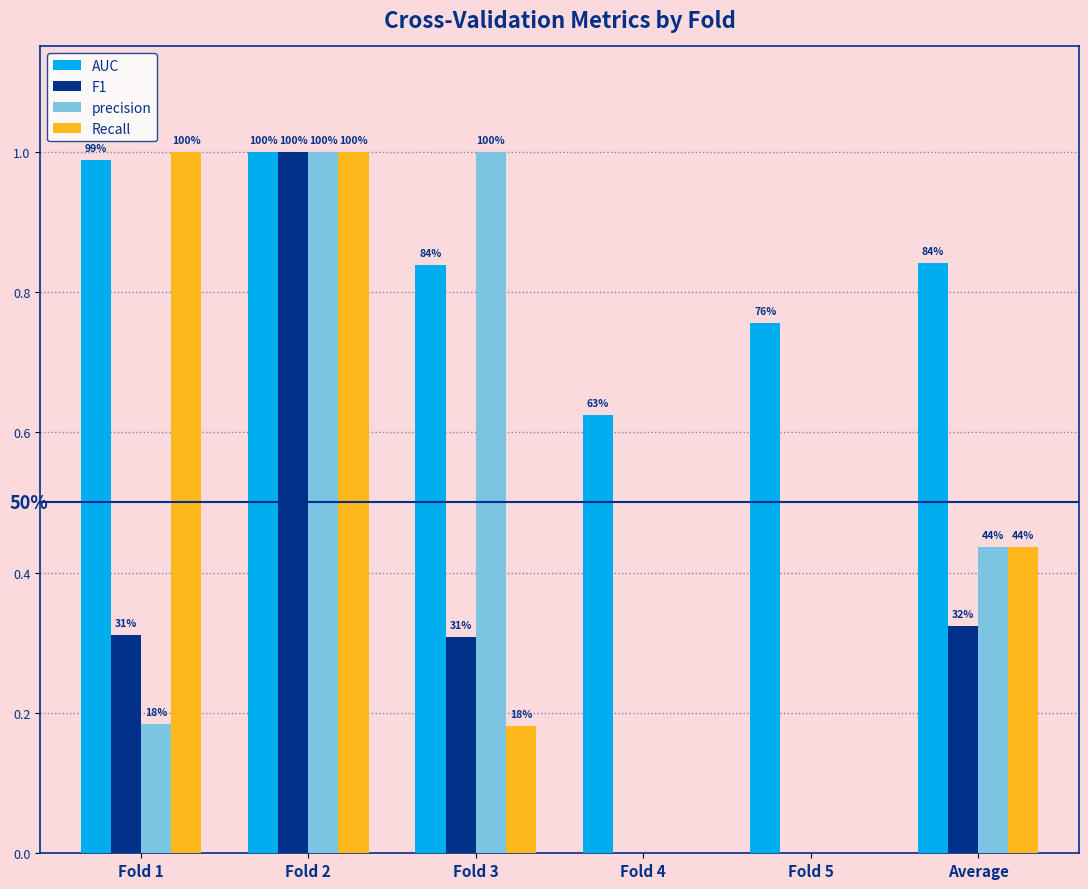

Reading left to right, extract all data points from this chart.

AUC: 1.0	1.0	0.8	0.6	0.8	0.8
F1: 0.3	1.0	0.3	0.0	0.0	0.3
precision: 0.2	1.0	1.0	0.0	0.0	0.4
Recall: 1.0	1.0	0.2	0.0	0.0	0.4